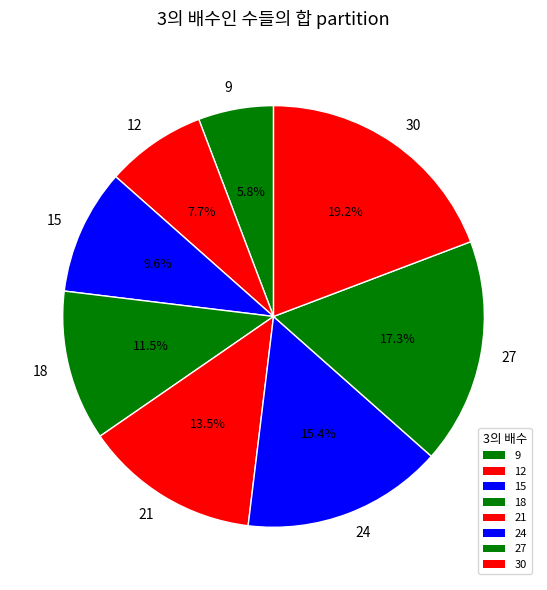

To the nearest percent, what portion does 12 represent?

8%